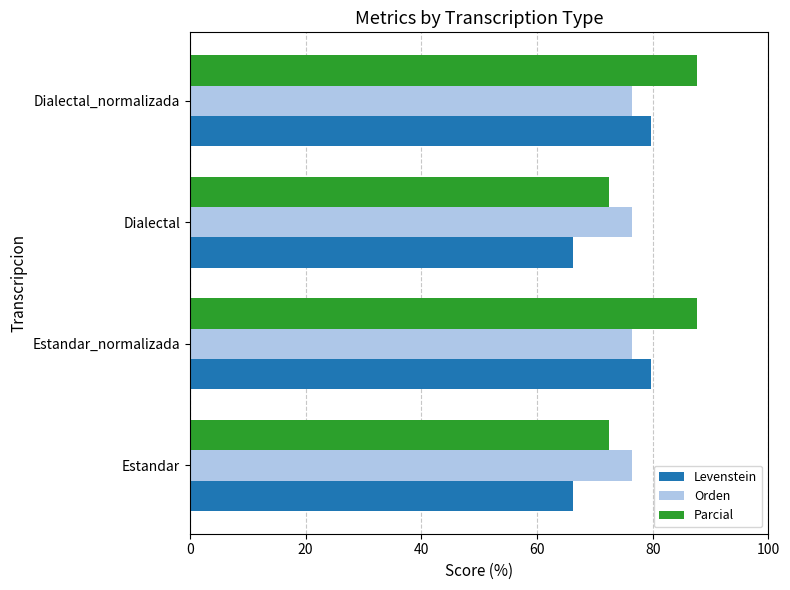

What is the maximum value shown in the chart?

87.7